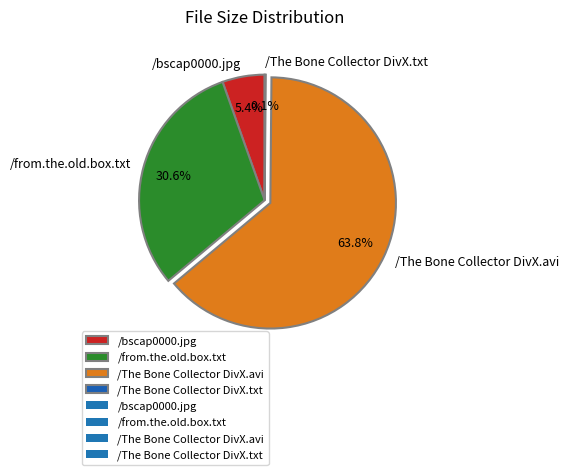

Which category has the biggest portion of the pie?

/The Bone Collector DivX.avi